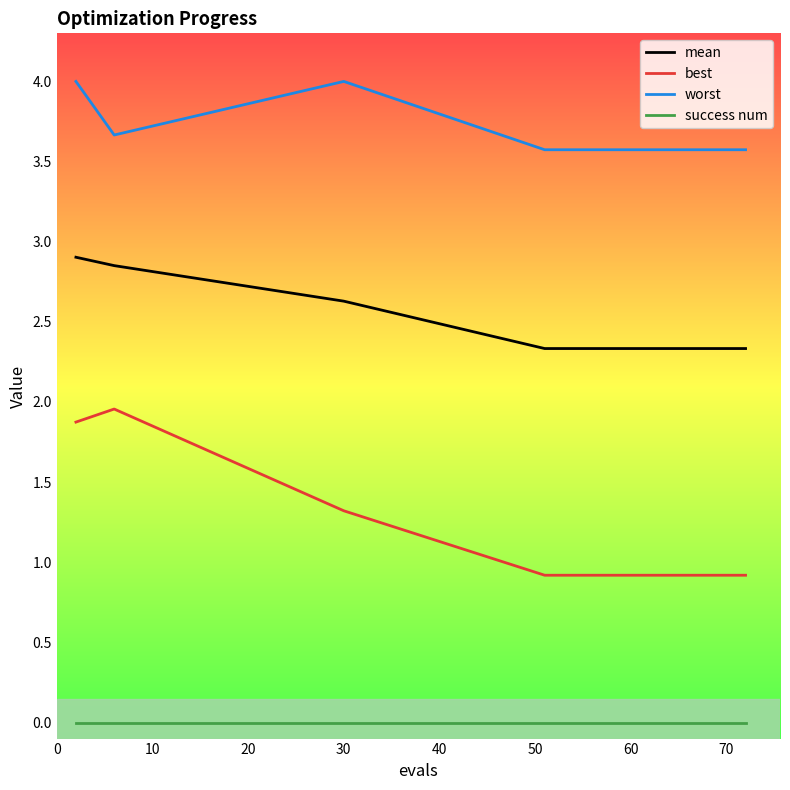

True or false: best and mean intersect in this chart.

False